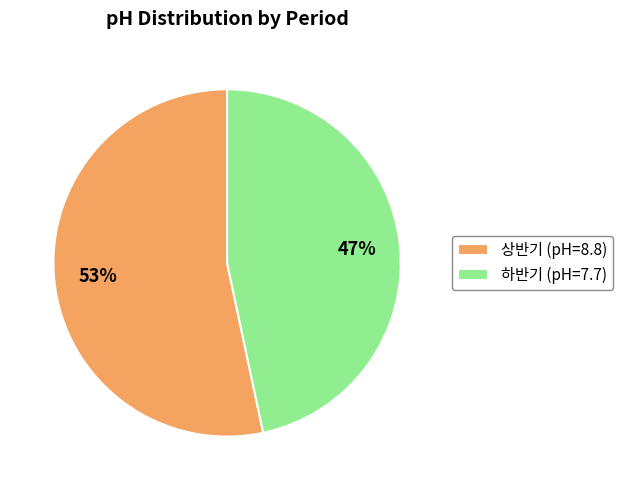

The 하반기 slice represents 47% of the pie. True or false?

True